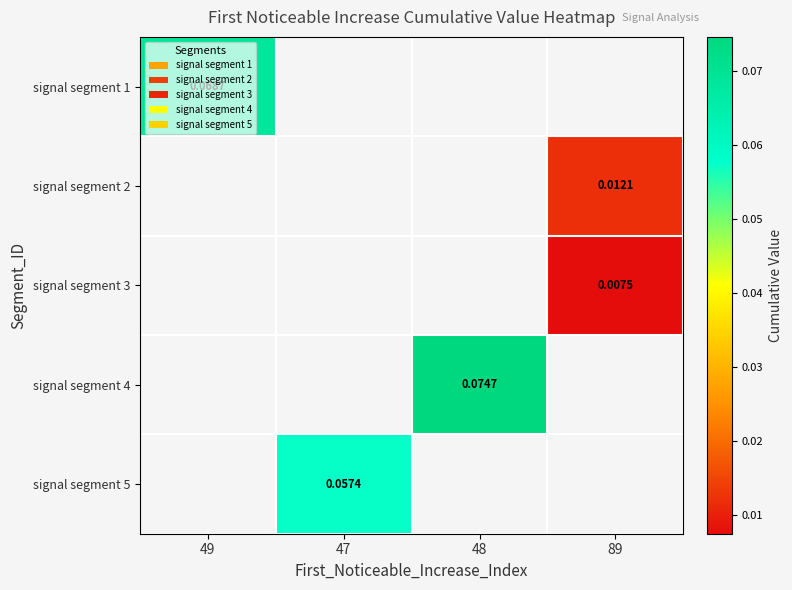

At which category does the chart reach its peak across all series?

48